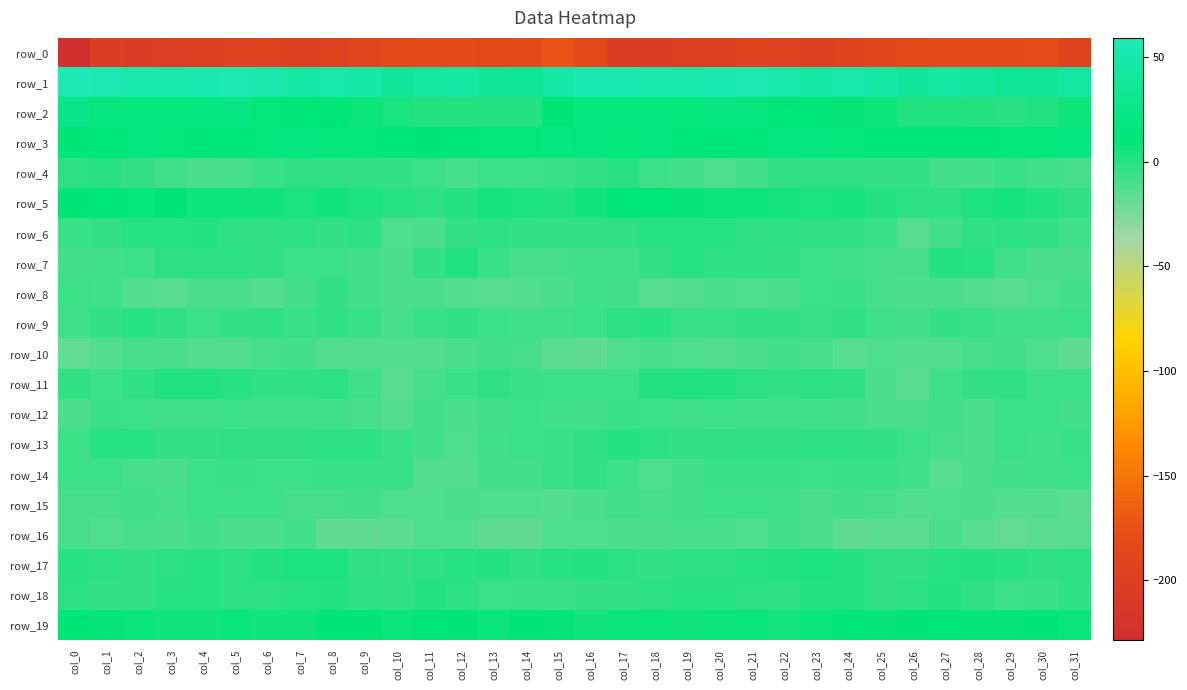

Rank the categories by row_13 value from highest to lowest.

col_17, col_2, col_1, col_24, col_8, col_23, col_9, col_18, col_7, col_16, col_25, col_22, col_5, col_21, col_6, col_3, col_20, col_19, col_4, col_15, col_10, col_31, col_0, col_29, col_26, col_14, col_30, col_13, col_11, col_27, col_28, col_12